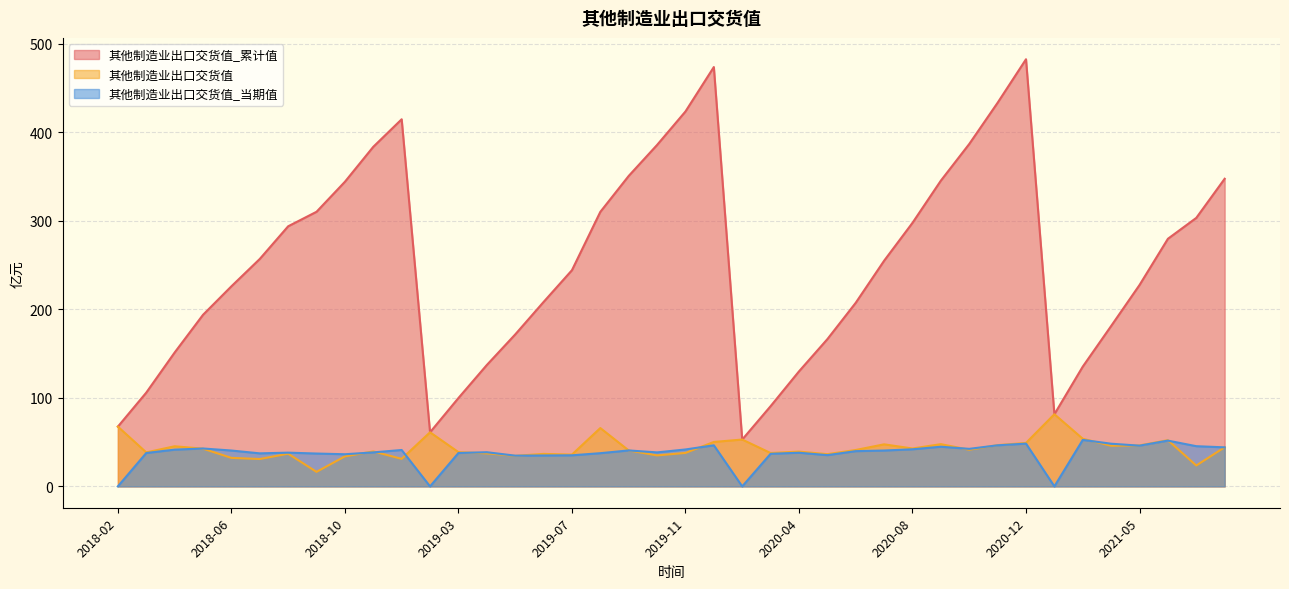

List the series in order of their peak value, highest first.

其他制造业出口交货值_累计值, 其他制造业出口交货值, 其他制造业出口交货值_当期值